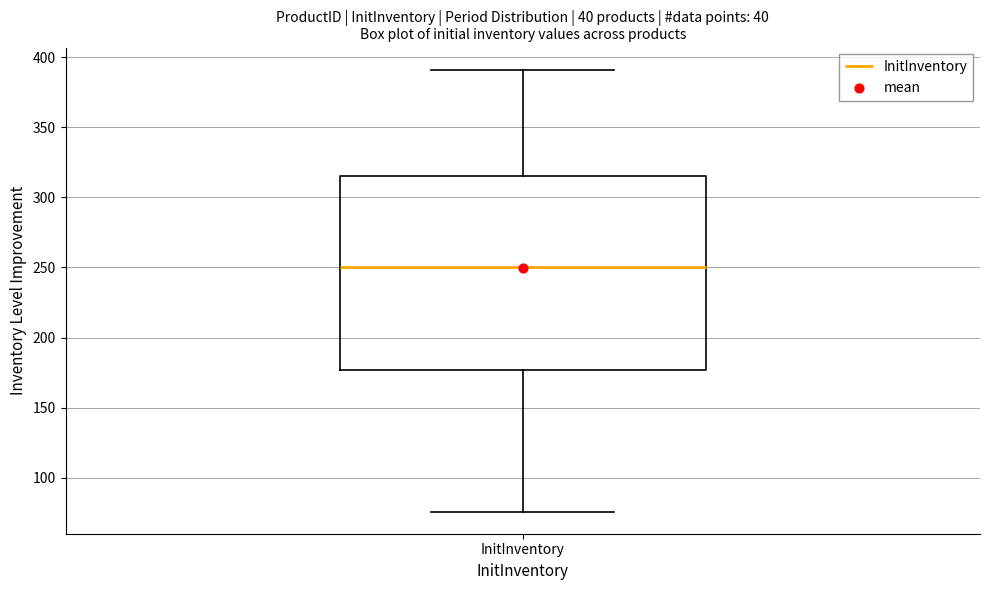

Read this box plot against the y-axis: the position of the median line, the range covered by the box, and the ends of both whiskers. The values are not printed on the chart, so give them approximately, as read against the axis.

median 250, box 175 to 315, whiskers 75 to 390